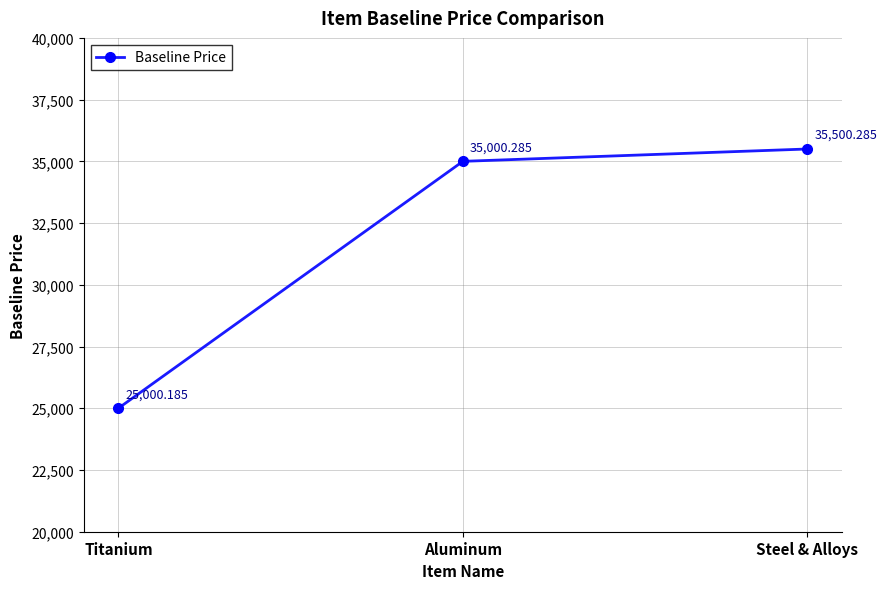

How many data points does each series have?

3